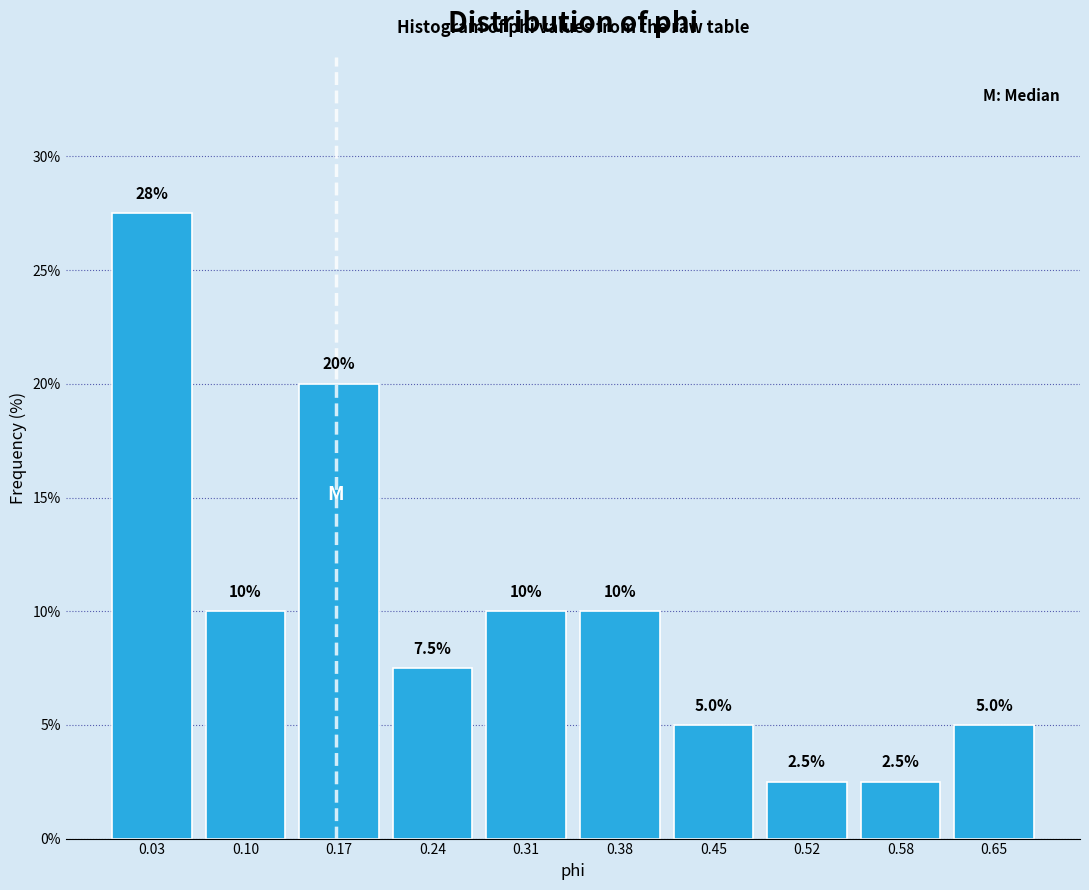

Reading left to right, extract all data points from this chart.

27.5	10.0	20.0	7.5	10.0	10.0	5.0	2.5	2.5	5.0